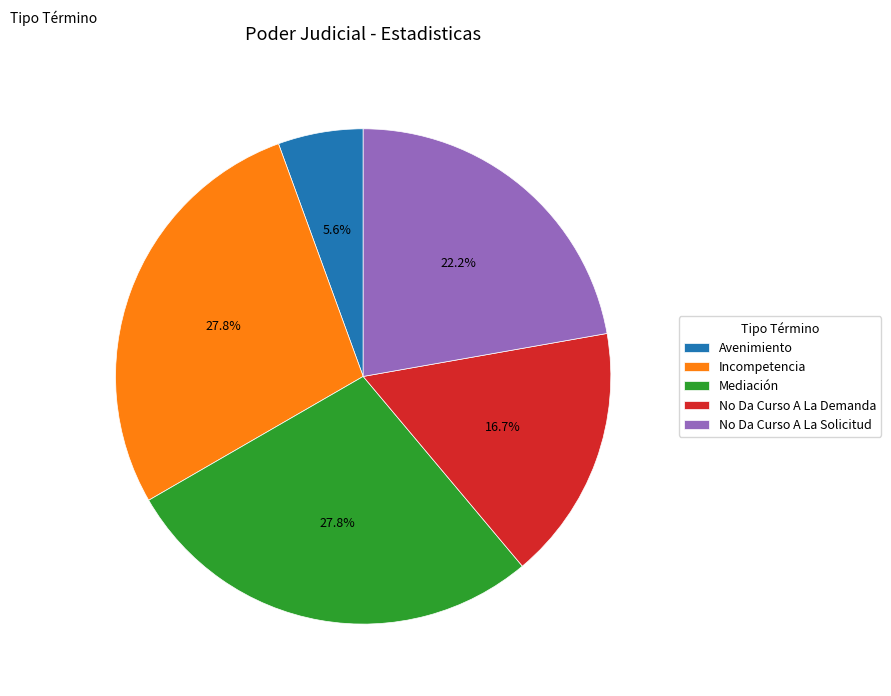

Is the sum of Incompetencia and Mediación greater than half?

Yes